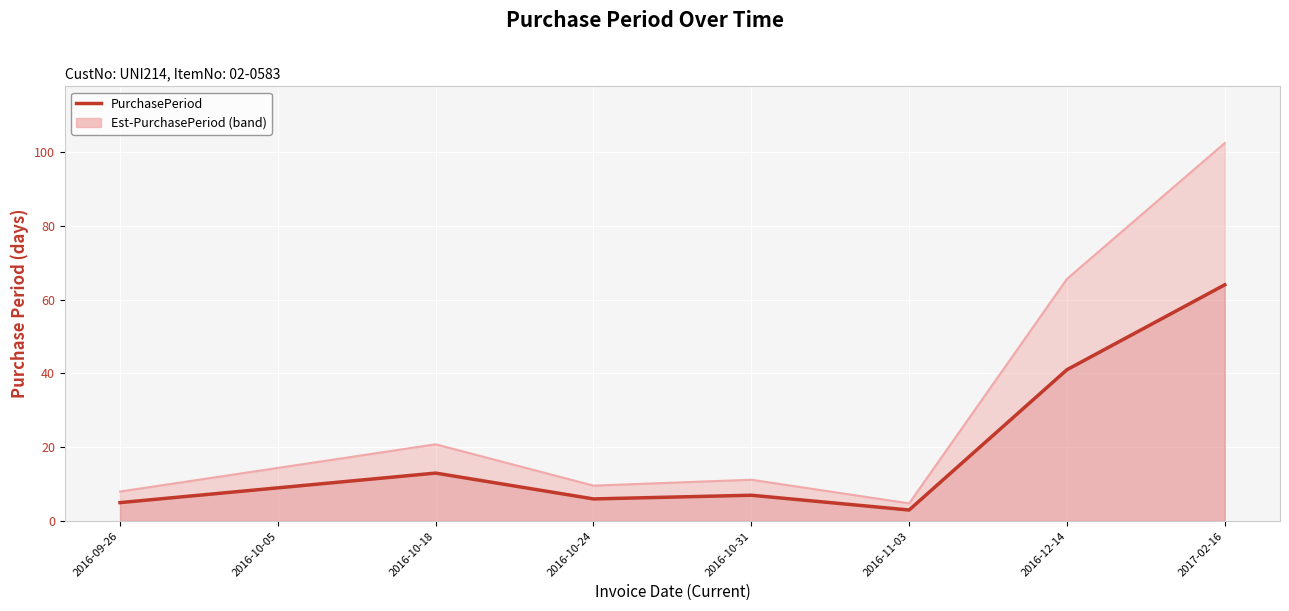

How many interior local valleys (lower than both neighbors) does the data have?

2